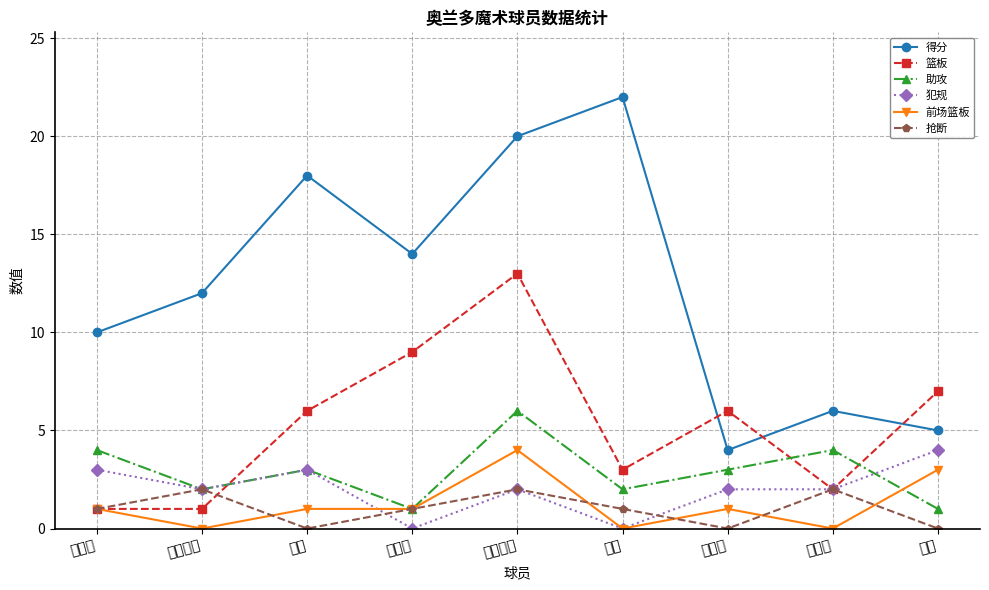

True or false: 前场篮板 and 篮板 cross at least once.

False